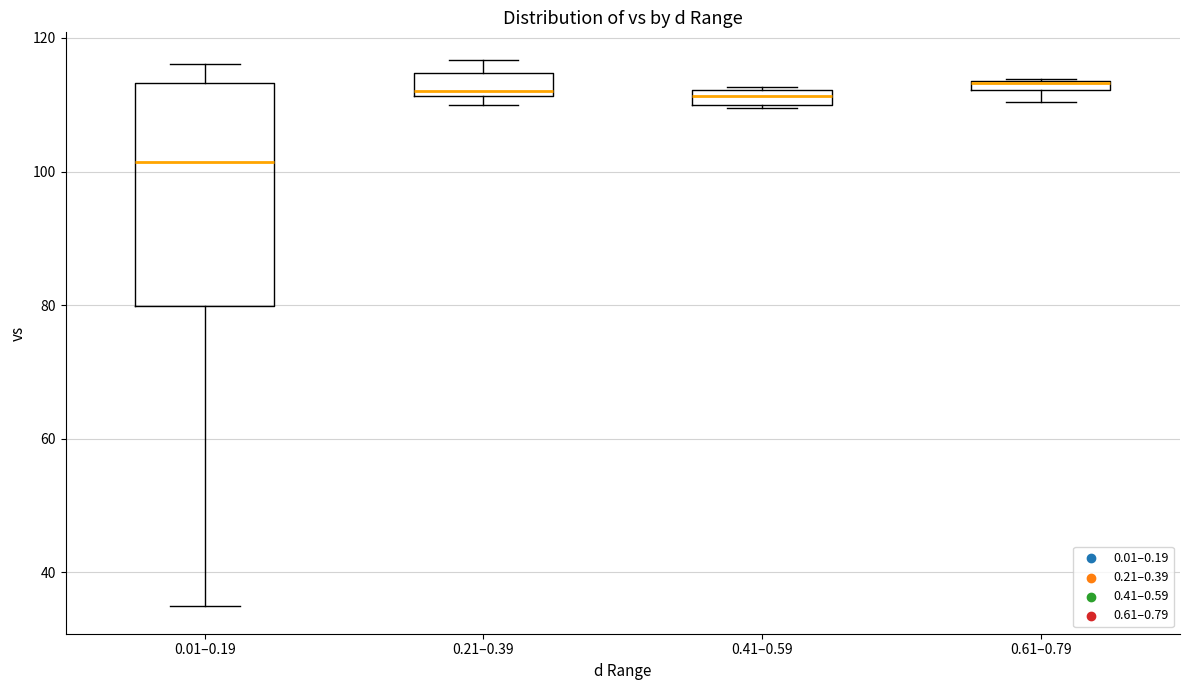

Which box is the tallest, from its lower edge to its upper edge?

0.01–0.19